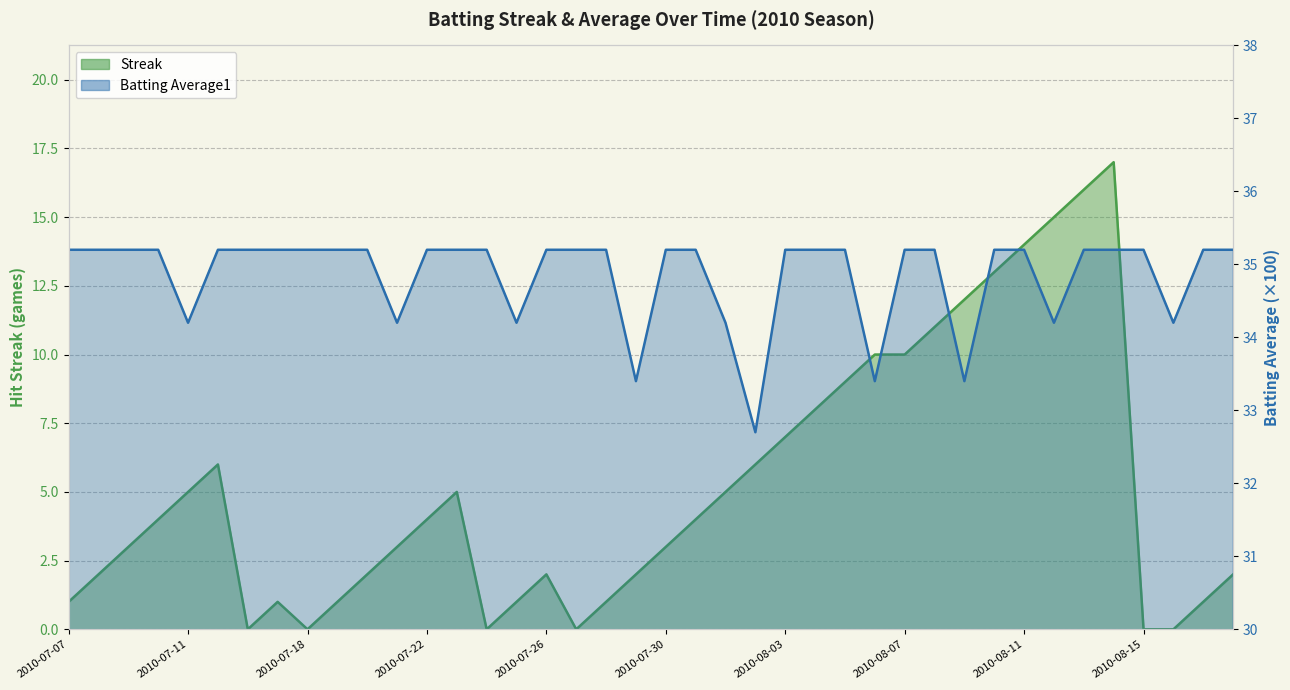

List the labels in order of Streak value, largest first.

2010-08-14, 2010-08-13, 2010-08-12, 2010-08-11, 2010-08-10, 2010-08-09, 2010-08-08, 2010-08-06, 2010-08-07, 2010-08-05, 2010-08-04, 2010-08-03, 2010-07-15, 2010-08-02, 2010-07-11, 2010-07-23, 2010-08-01, 2010-07-10, 2010-07-22, 2010-07-31, 2010-07-09, 2010-07-21, 2010-07-30, 2010-07-08, 2010-07-20, 2010-07-26, 2010-07-29, 2010-08-18, 2010-07-07, 2010-07-17, 2010-07-19, 2010-07-25, 2010-07-28, 2010-08-17, 2010-07-16, 2010-07-18, 2010-07-24, 2010-07-27, 2010-08-15, 2010-08-16